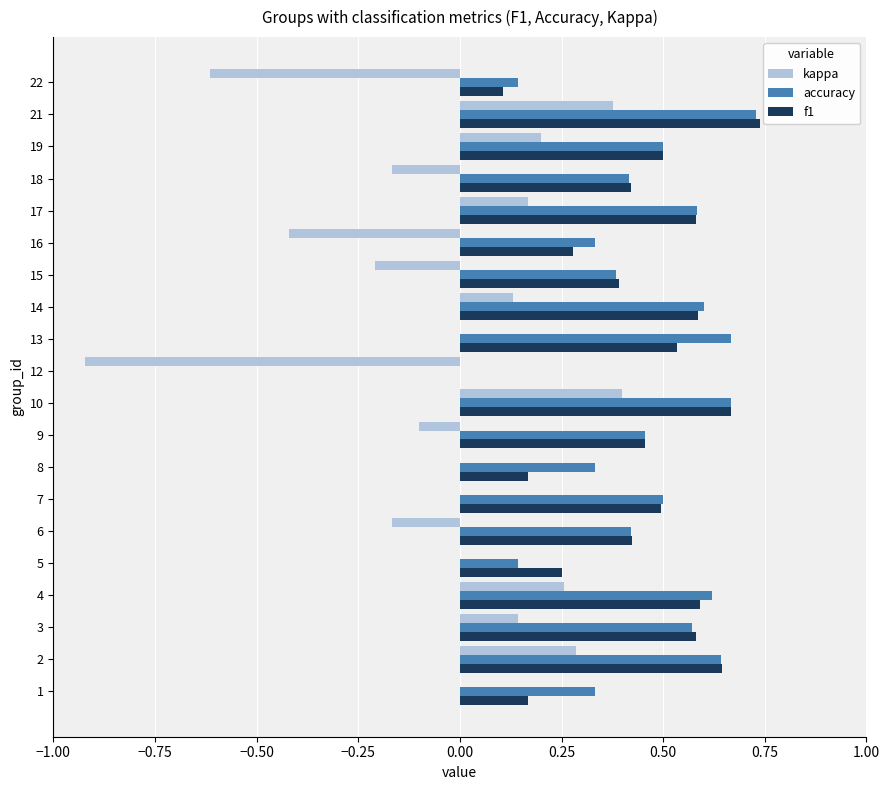

Is the value of accuracy at 13 greater than the value of kappa at 16?

Yes